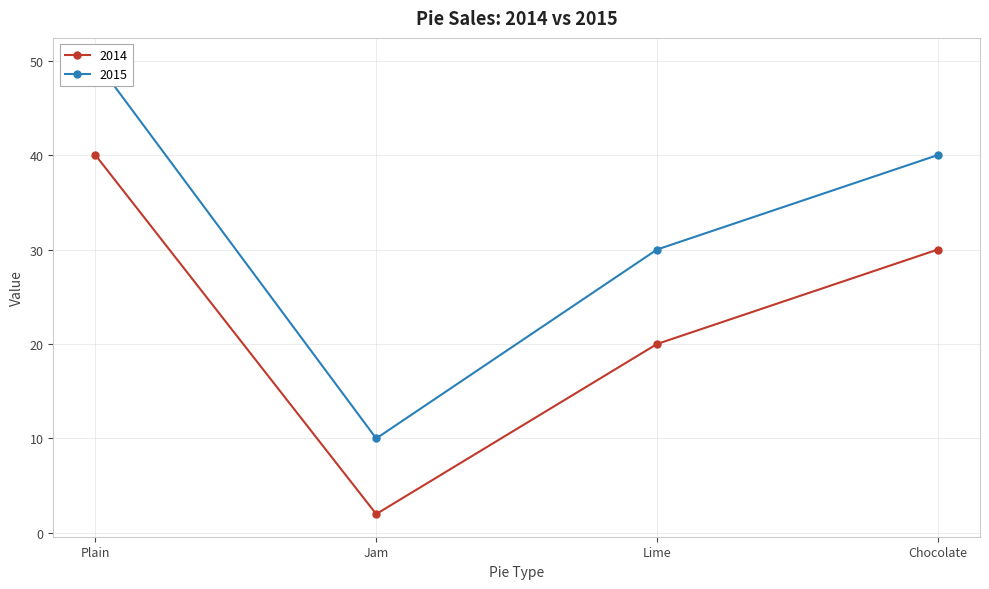

List the series in order of their peak value, highest first.

2015, 2014